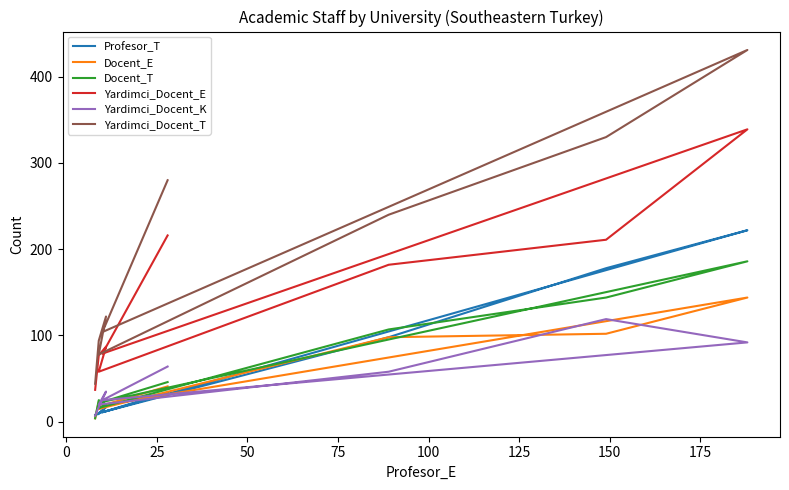

What is the difference between the maximum and minimum values in the Docent_E series?

140